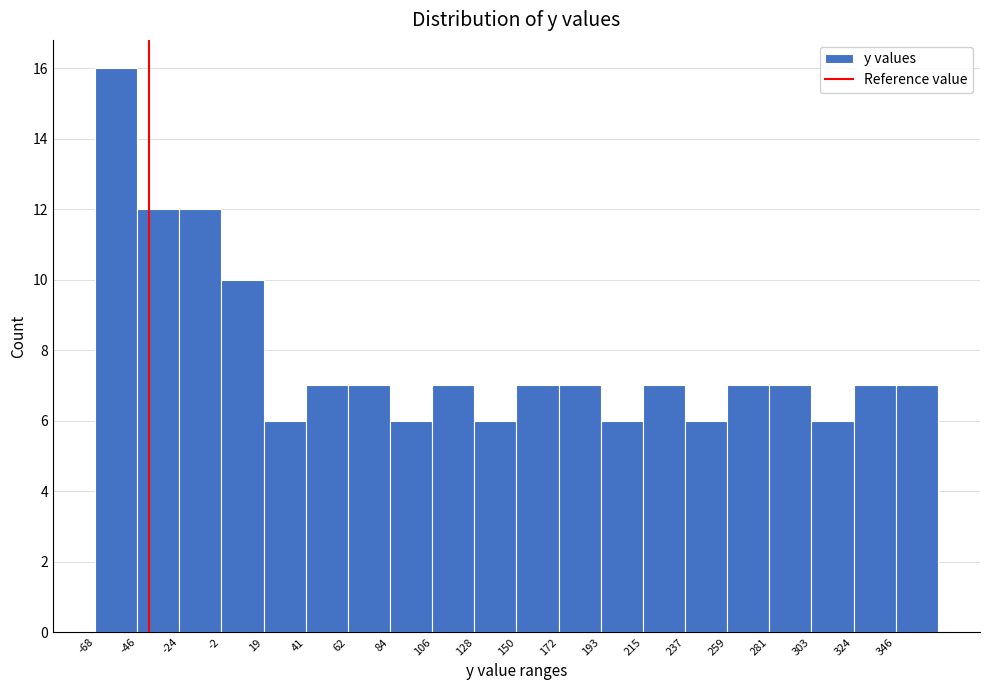

How tall is the bar that spans 85 to 105 on the x-axis? Neither the bar edges nor the heights are printed on the chart, so give them approximately, as read against the axes.

6